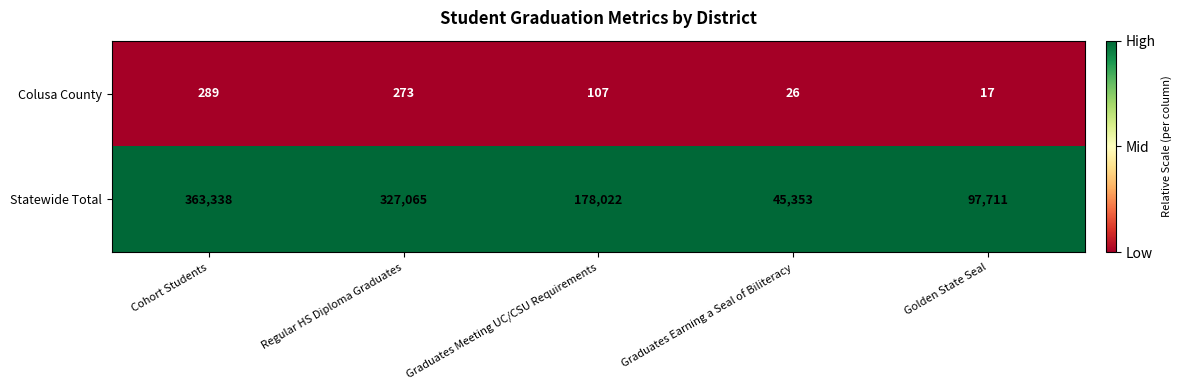

What is the maximum value shown in the chart?

363338